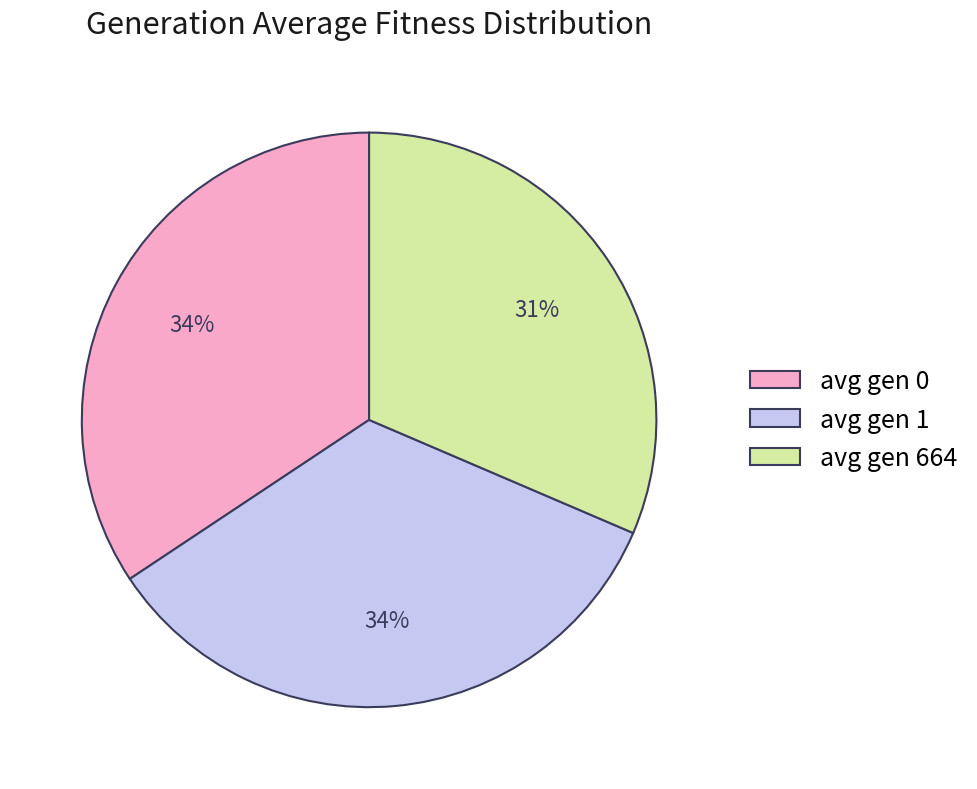

How many slices are in this pie chart?

3